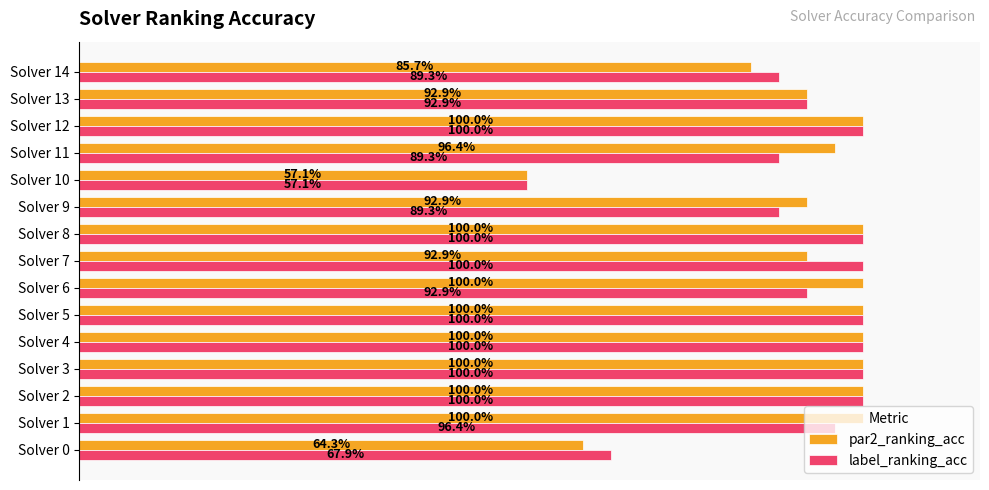

What is the maximum value shown in the chart?

1.0